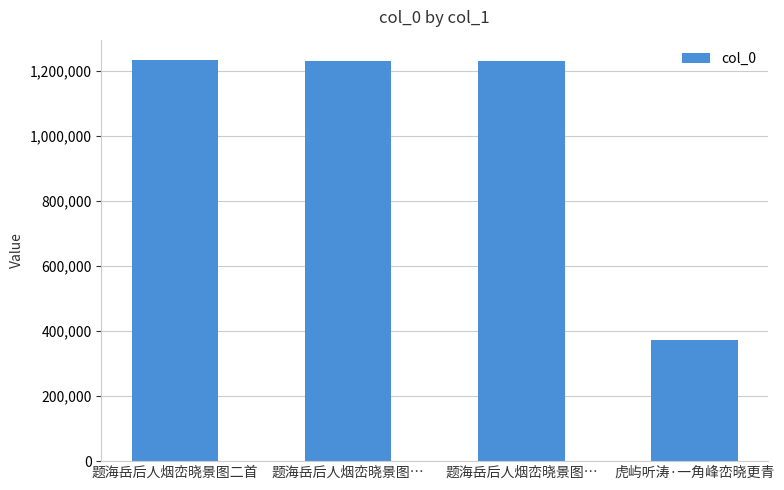

How many bars are there in total?

4